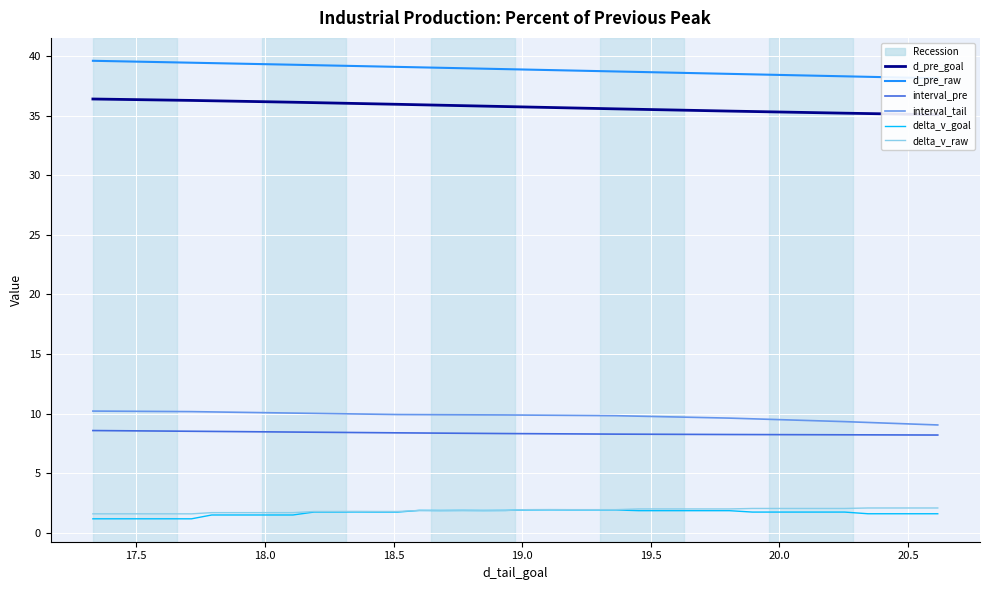

True or false: delta_v_goal and d_pre_raw intersect in this chart.

False